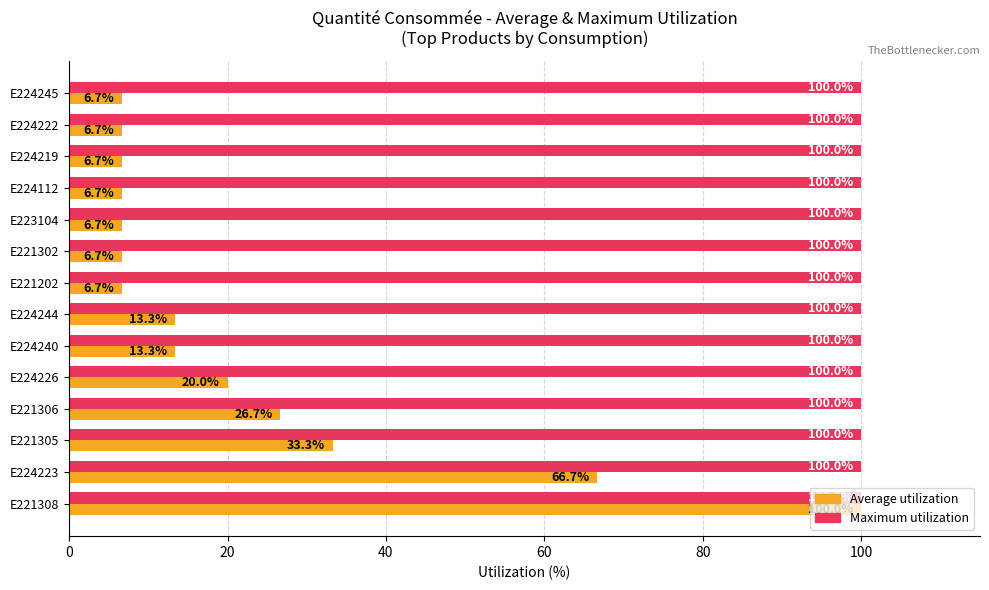

Which series has the largest range (max minus min)?

Average utilization